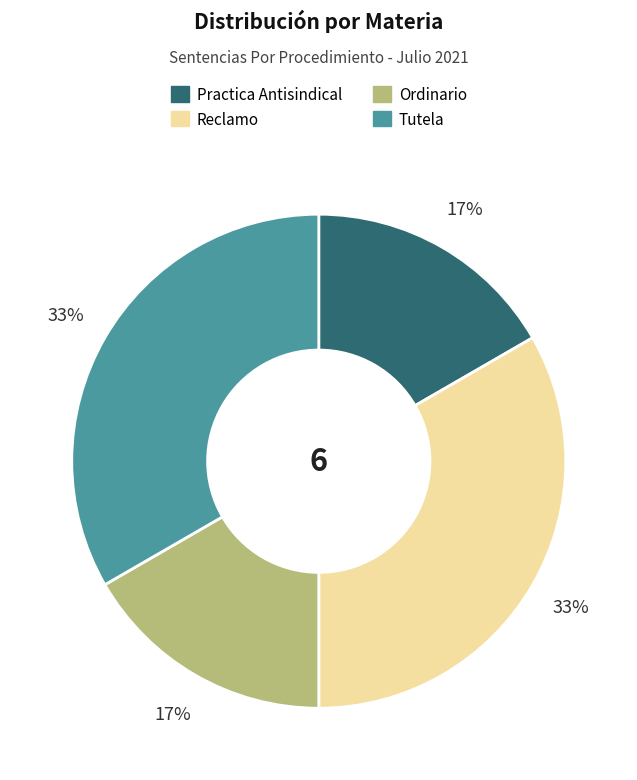

Which has a higher value, Ordinario or Tutela?

Tutela